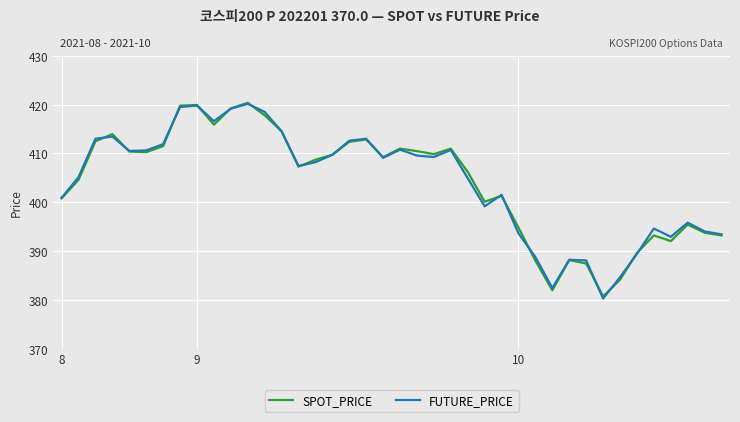

What is the lowest value of the SPOT_PRICE series?

380.7